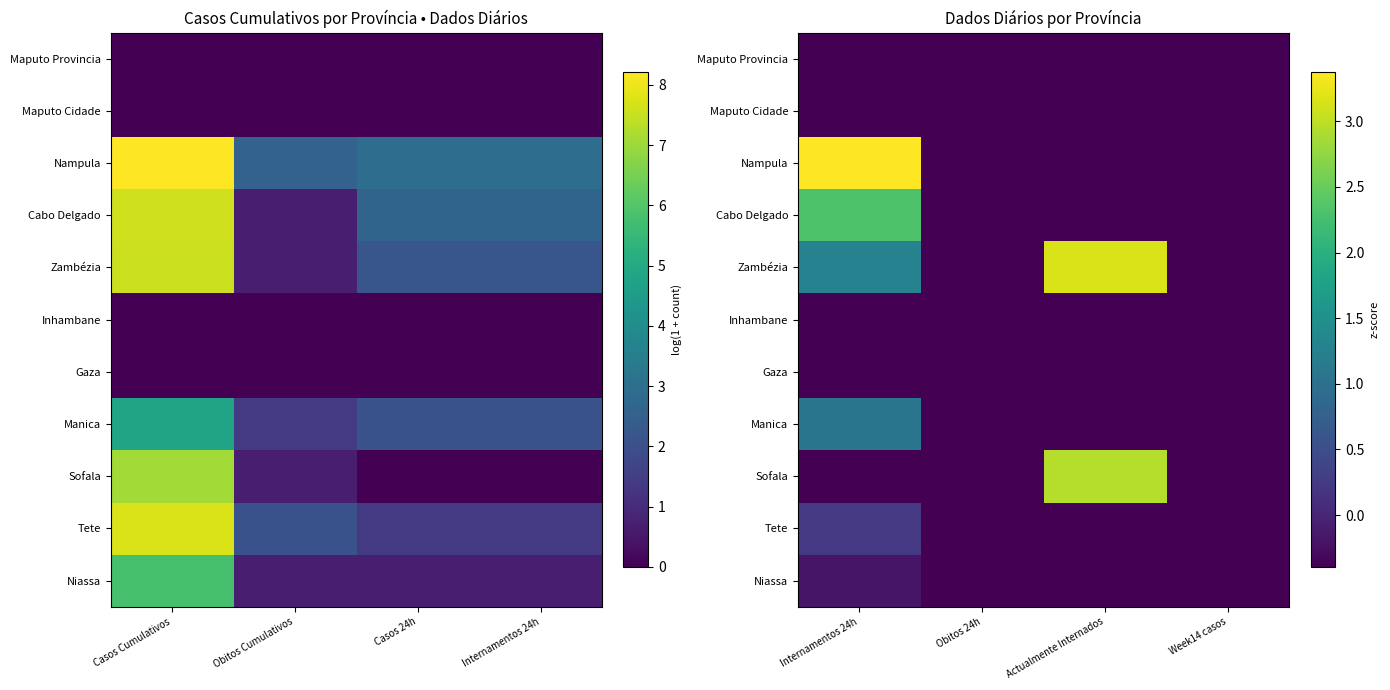

At how many categories does at least one series exceed 2?

2